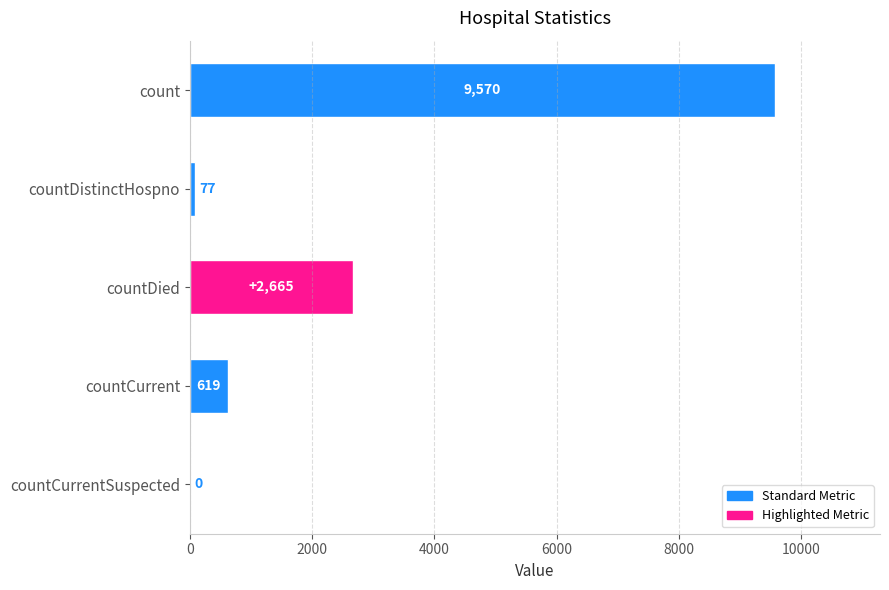

What is the sum of all values?

12931